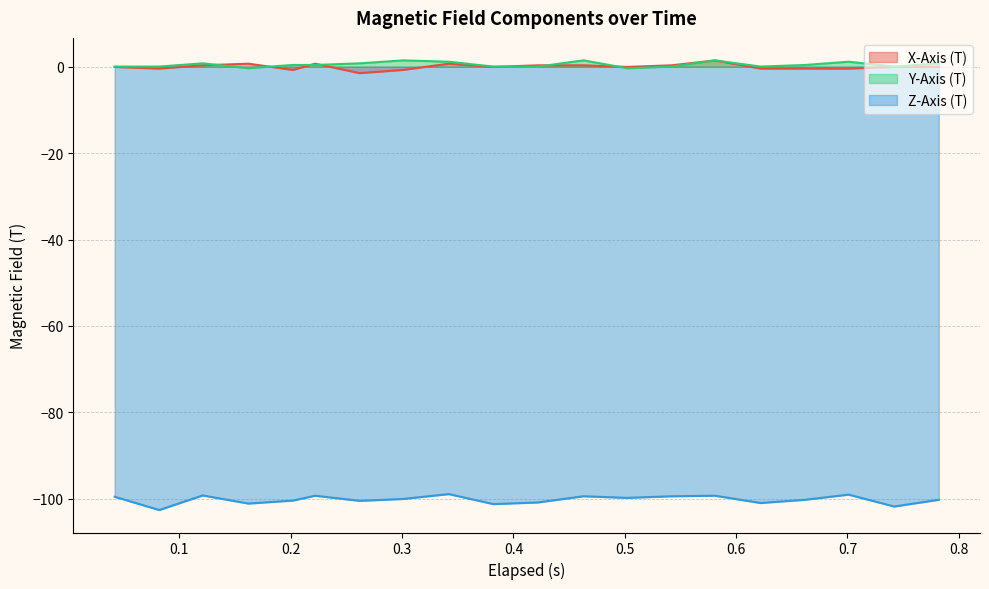

Reading right to left, list all the values displayed in this chart.

X-Axis (T): -0.0	-0.0	-0.4	-0.4	-0.4	1.5	0.3	-0.0	0.3	0.3	-0.0	0.7	-0.7	-1.5	0.7	-0.7	0.7	0.3	-0.4	-0.0
Y-Axis (T): 0.8	0.0	1.2	0.4	0.0	1.5	0.0	-0.3	1.5	0.0	0.0	1.2	1.5	0.8	0.4	0.4	-0.3	0.8	0.0	0.0
Z-Axis (T): -100.2	-101.8	-99.1	-100.2	-101.0	-99.3	-99.4	-99.8	-99.4	-100.9	-101.2	-98.9	-100.1	-100.5	-99.3	-100.4	-101.1	-99.2	-102.6	-99.6